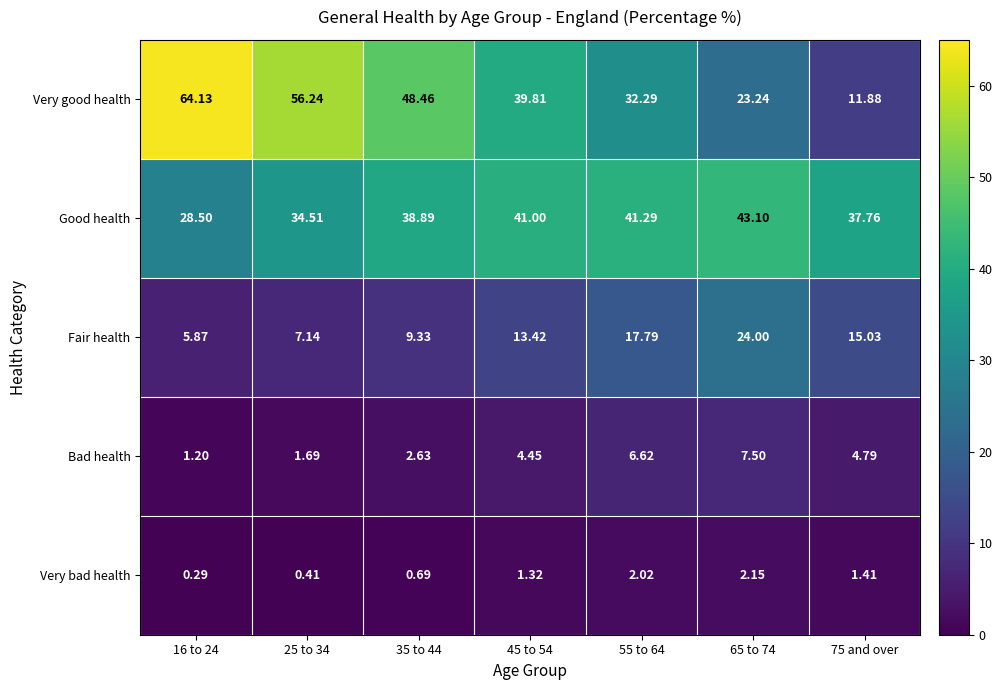

What is the spread (max minus min) of values at 16 to 24?

63.8